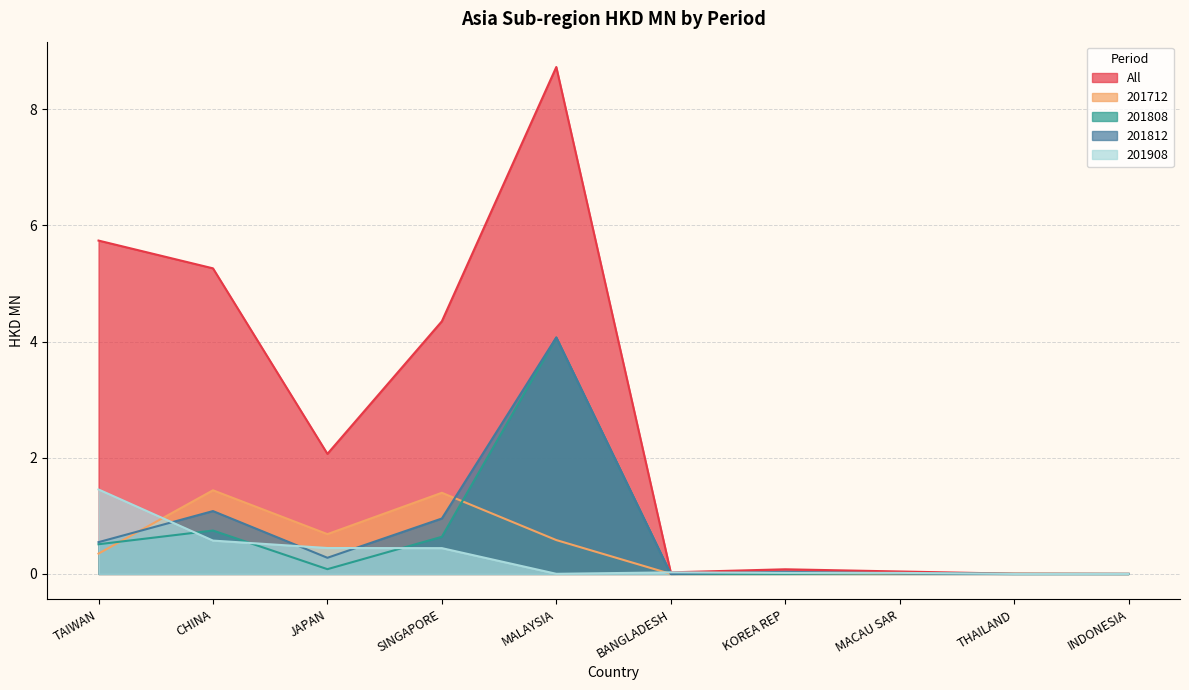

How many lines are shown in the chart?

5